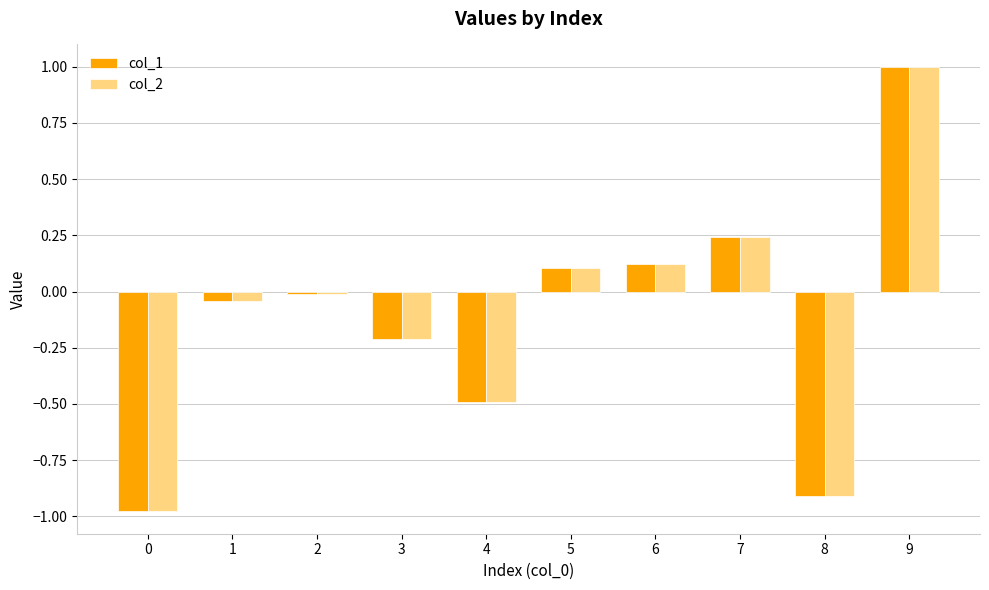

Which series changed the most between 8 and 9?

col_2